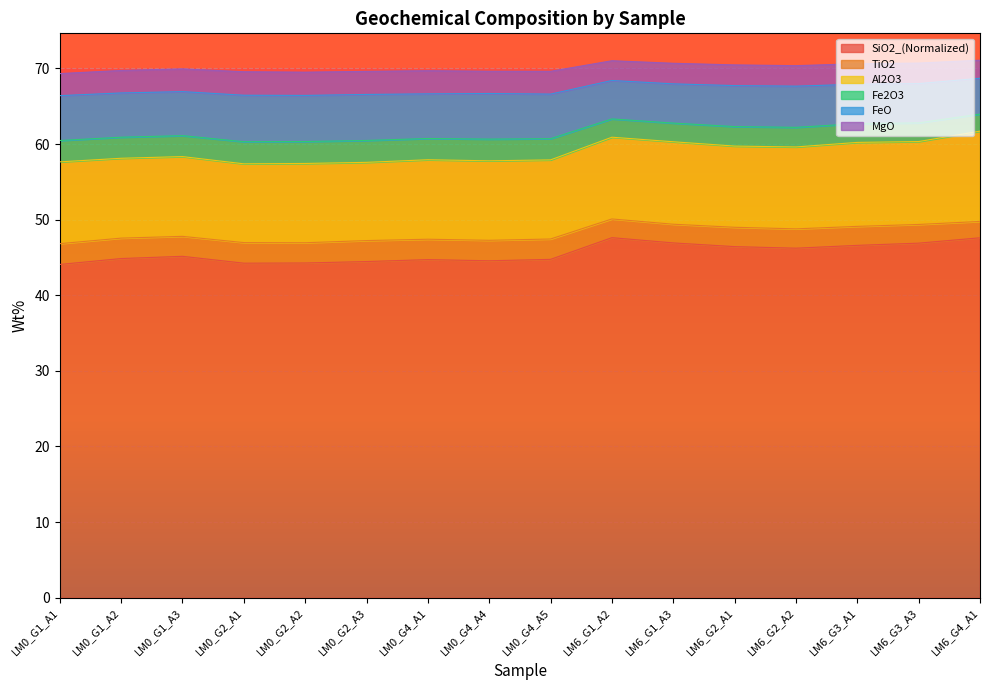

What is the value of the SiO2_(Normalized) point at the 3rd from the left?

45.2